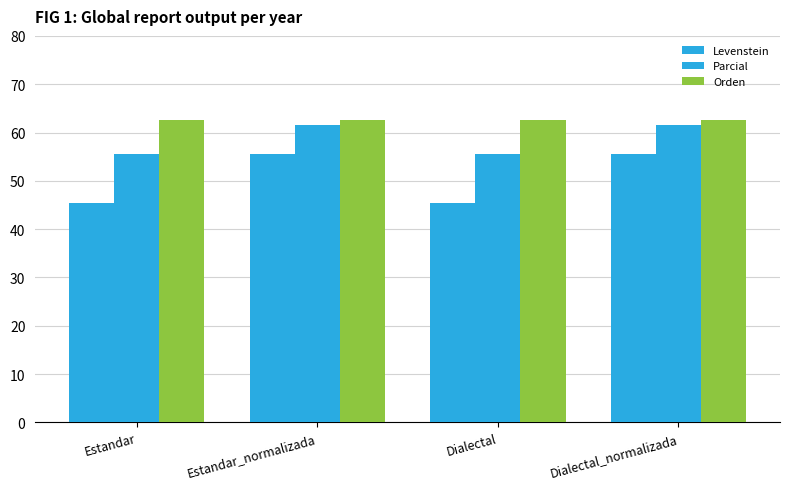

What is the difference between the Parcial values at Estandar and Estandar_normalizada?

6.0